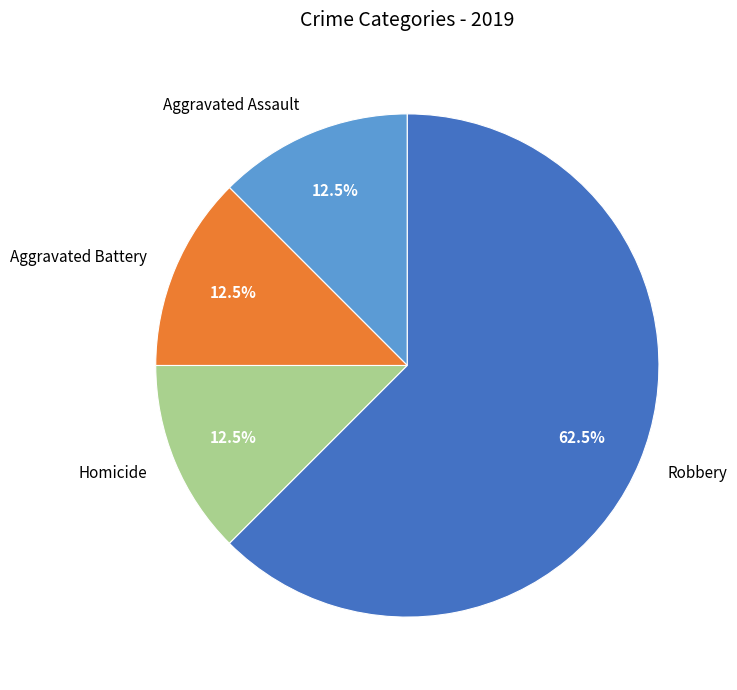

Approximately how many times larger is the value at Homicide compared to Aggravated Assault?

1.0